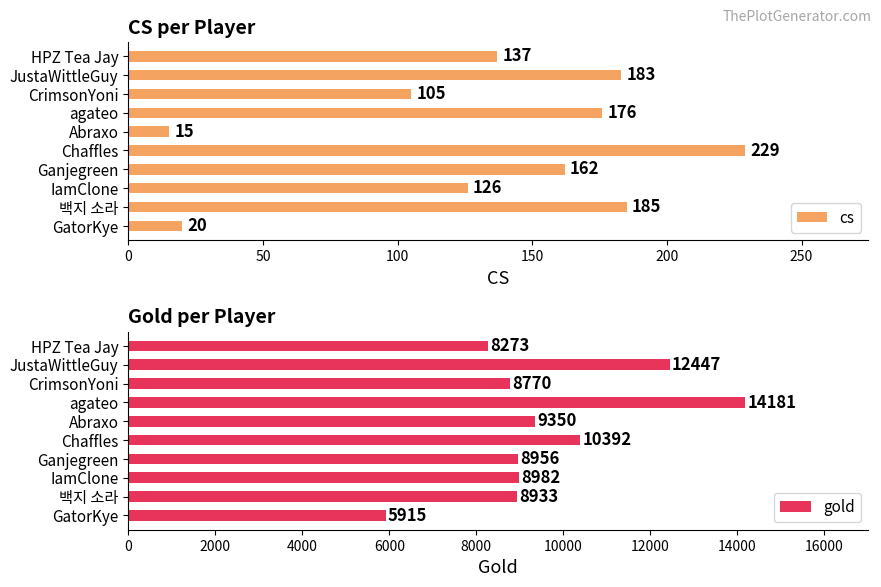

What is the average value of the cs series?

134